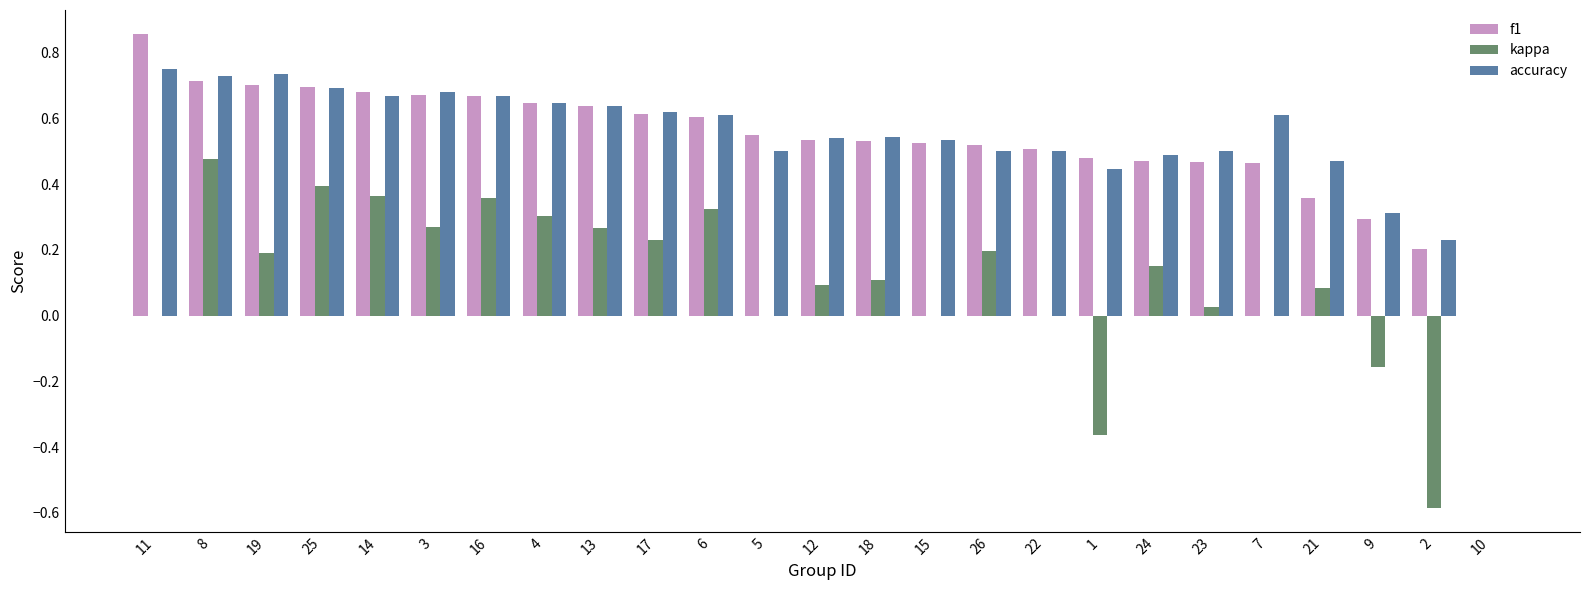

How many values in the f1 series exceed 0?

24